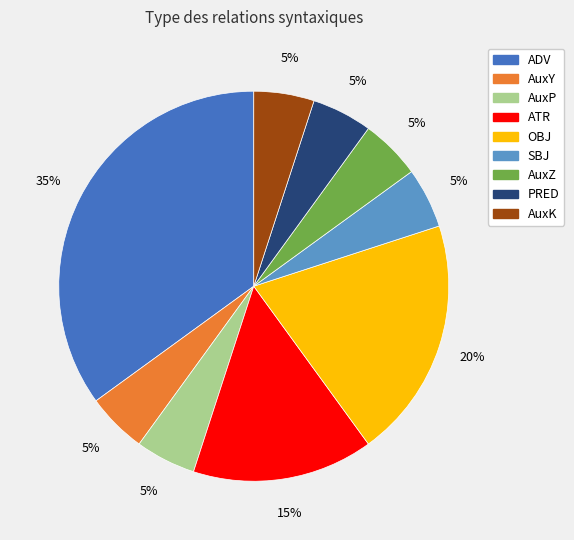

To the nearest percent, what is the difference between the SBJ and ADV slice percentages?

30%